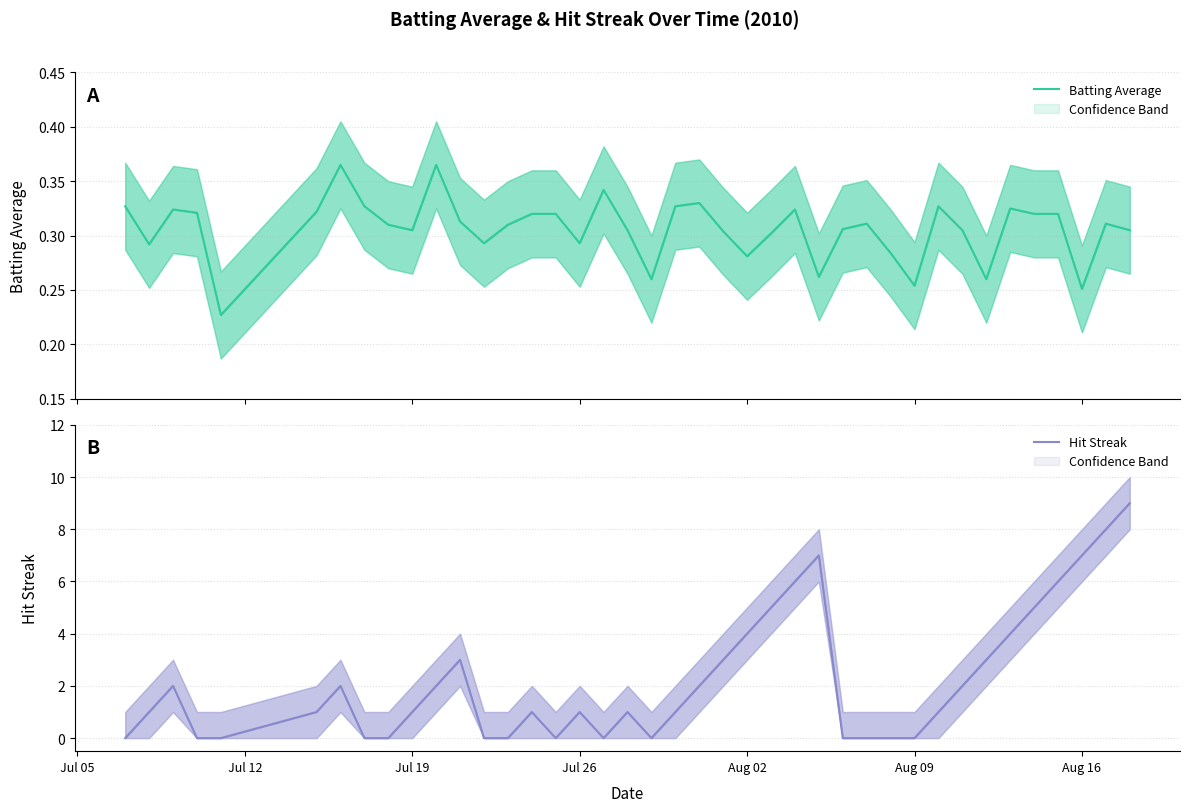

In Batting Average, how many points are lower than both neighbors (excluding endpoints)?

11